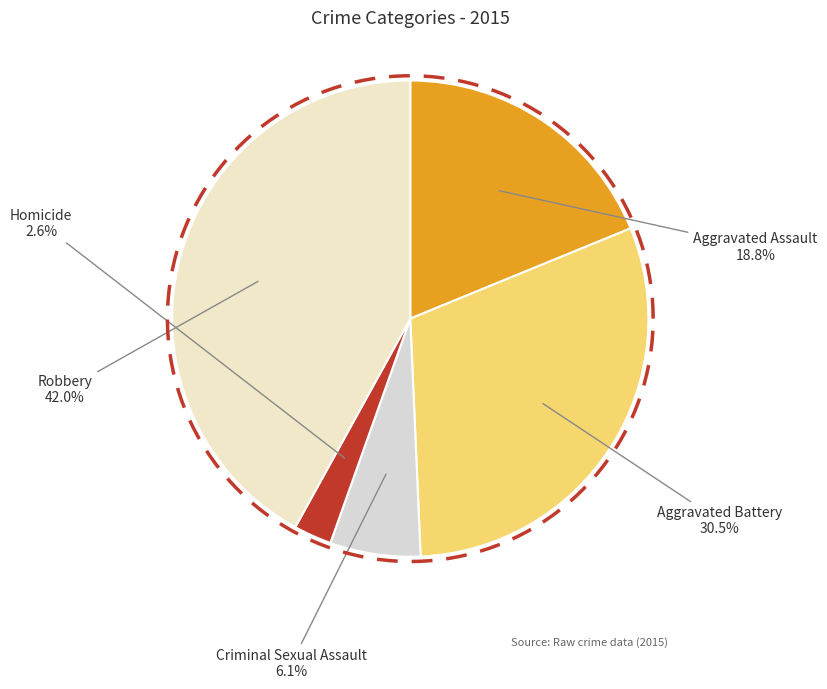

Is there any slice that represents more than half of the pie?

No